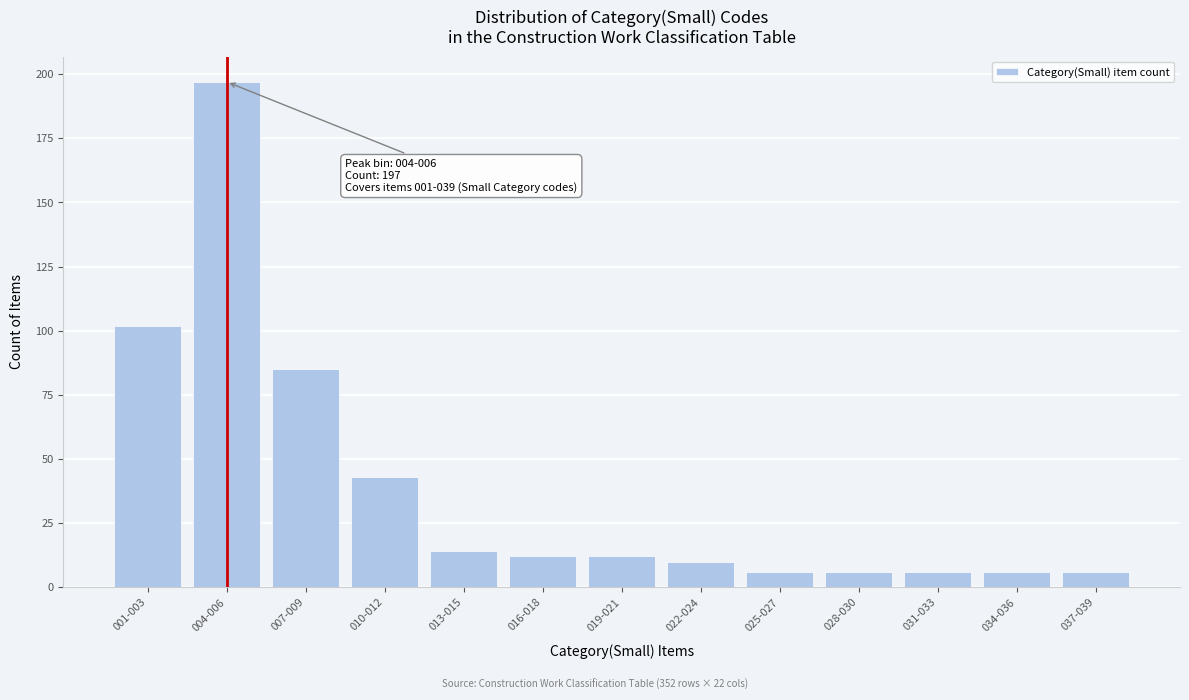

Reading right to left, transcribe all the data shown in this chart.

037-039=6	034-036=6	031-033=6	028-030=6	025-027=6	022-024=10	019-021=12	016-018=12	013-015=14	010-012=43	007-009=85	004-006=197	001-003=102